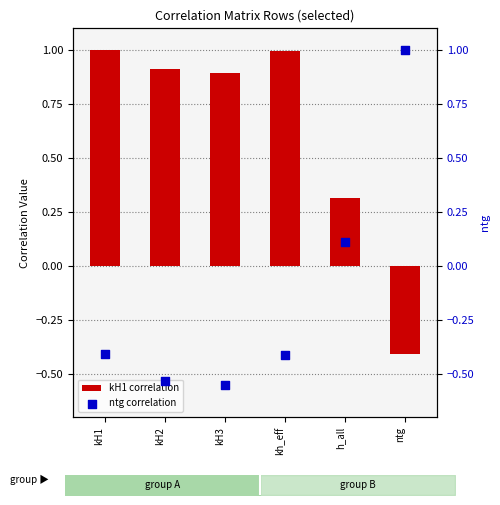

At which category is the sum across all series the highest?

kH1